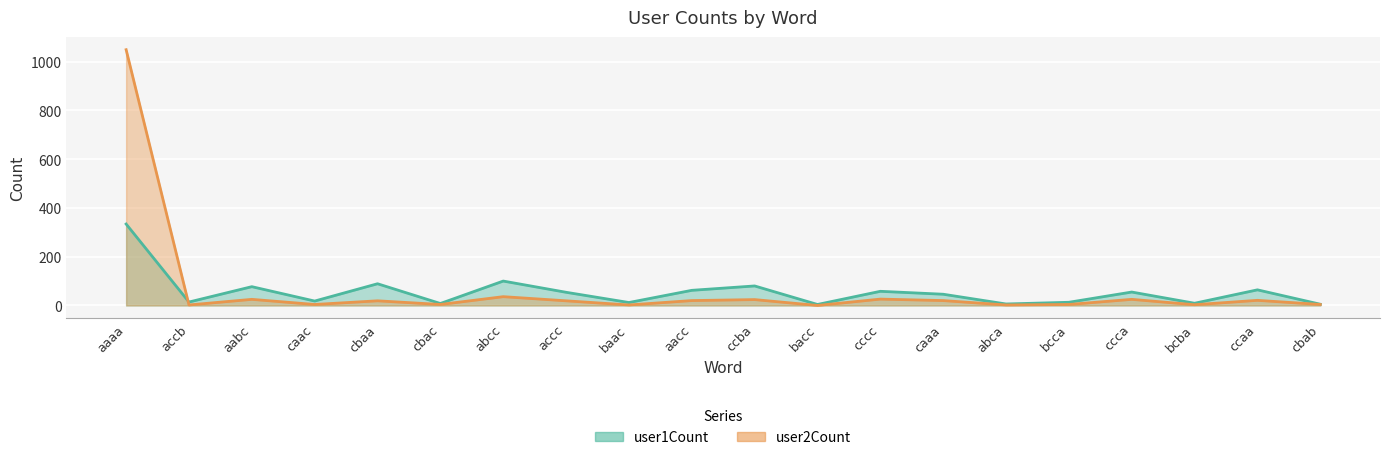

True or false: user2Count has a value of 36 at abcc.

True